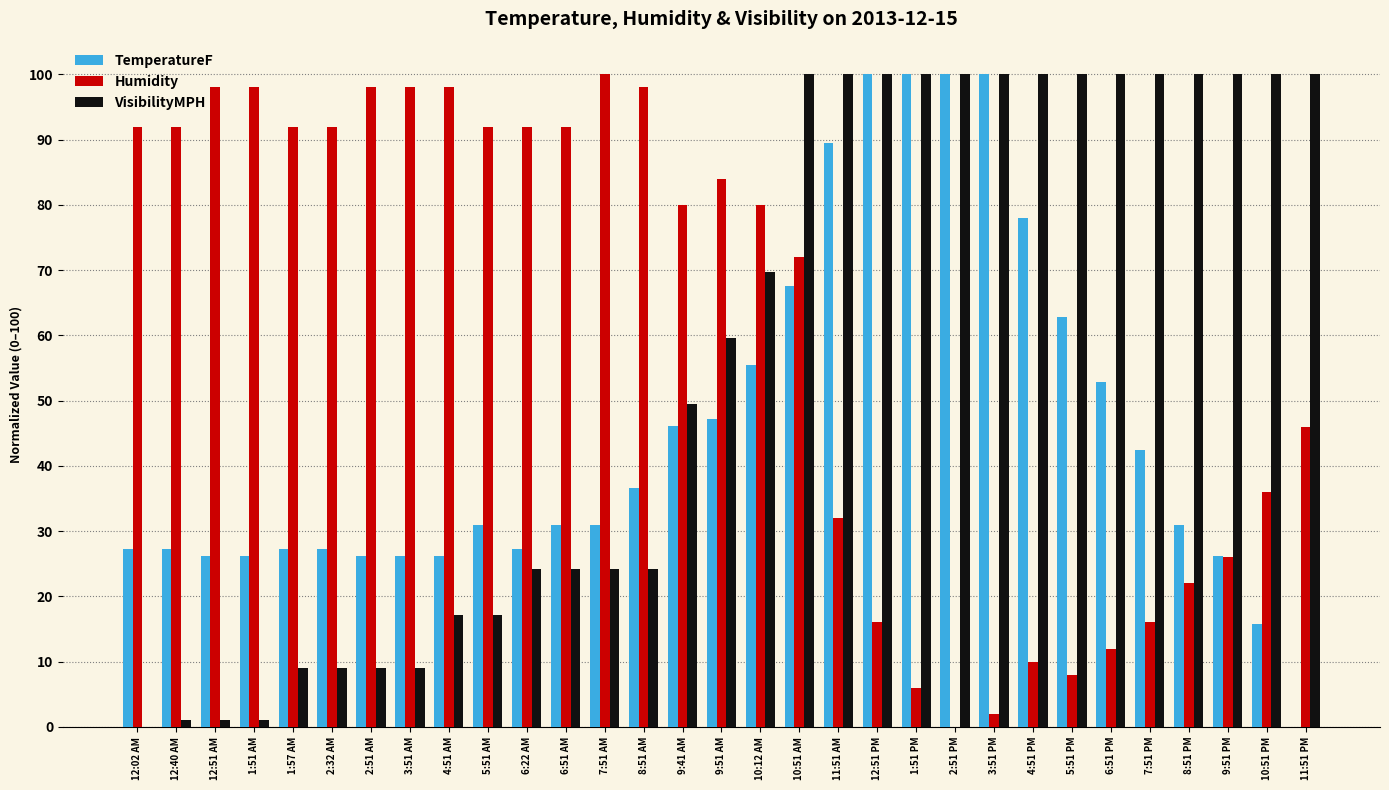

Reading right to left, transcribe all the data shown in this chart.

TemperatureF: 11:51 PM=0.0	10:51 PM=15.7	9:51 PM=26.2	8:51 PM=30.9	7:51 PM=42.4	6:51 PM=52.9	5:51 PM=62.8	4:51 PM=78.0	3:51 PM=100.0	2:51 PM=100.0	1:51 PM=100.0	12:51 PM=100.0	11:51 AM=89.5	10:51 AM=67.5	10:12 AM=55.5	9:51 AM=47.1	9:41 AM=46.1	8:51 AM=36.6	7:51 AM=30.9	6:51 AM=30.9	6:22 AM=27.2	5:51 AM=30.9	4:51 AM=26.2	3:51 AM=26.2	2:51 AM=26.2	2:32 AM=27.2	1:57 AM=27.2	1:51 AM=26.2	12:51 AM=26.2	12:40 AM=27.2	12:02 AM=27.2
Humidity: 11:51 PM=46.0	10:51 PM=36.0	9:51 PM=26.0	8:51 PM=22.0	7:51 PM=16.0	6:51 PM=12.0	5:51 PM=8.0	4:51 PM=10.0	3:51 PM=2.0	2:51 PM=0.0	1:51 PM=6.0	12:51 PM=16.0	11:51 AM=32.0	10:51 AM=72.0	10:12 AM=80.0	9:51 AM=84.0	9:41 AM=80.0	8:51 AM=98.0	7:51 AM=100.0	6:51 AM=92.0	6:22 AM=92.0	5:51 AM=92.0	4:51 AM=98.0	3:51 AM=98.0	2:51 AM=98.0	2:32 AM=92.0	1:57 AM=92.0	1:51 AM=98.0	12:51 AM=98.0	12:40 AM=92.0	12:02 AM=92.0
VisibilityMPH: 11:51 PM=100.0	10:51 PM=100.0	9:51 PM=100.0	8:51 PM=100.0	7:51 PM=100.0	6:51 PM=100.0	5:51 PM=100.0	4:51 PM=100.0	3:51 PM=100.0	2:51 PM=100.0	1:51 PM=100.0	12:51 PM=100.0	11:51 AM=100.0	10:51 AM=100.0	10:12 AM=69.7	9:51 AM=59.6	9:41 AM=49.5	8:51 AM=24.2	7:51 AM=24.2	6:51 AM=24.2	6:22 AM=24.2	5:51 AM=17.2	4:51 AM=17.2	3:51 AM=9.1	2:51 AM=9.1	2:32 AM=9.1	1:57 AM=9.1	1:51 AM=1.0	12:51 AM=1.0	12:40 AM=1.0	12:02 AM=0.0